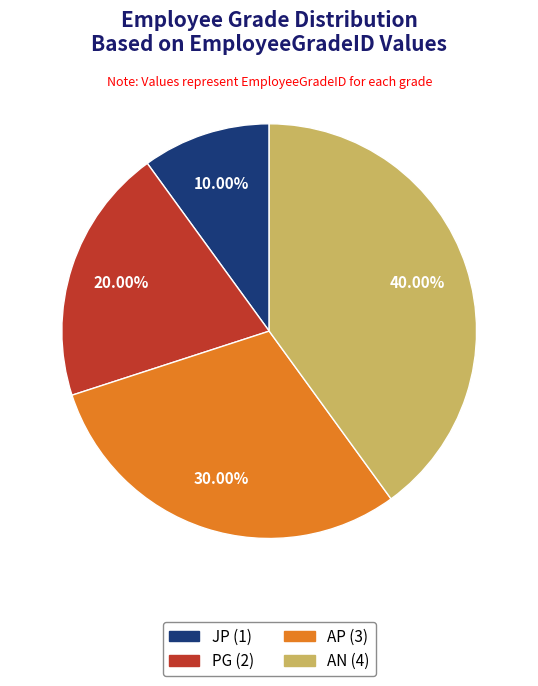

What is the ratio of the value at PG to the value at AP?

0.7